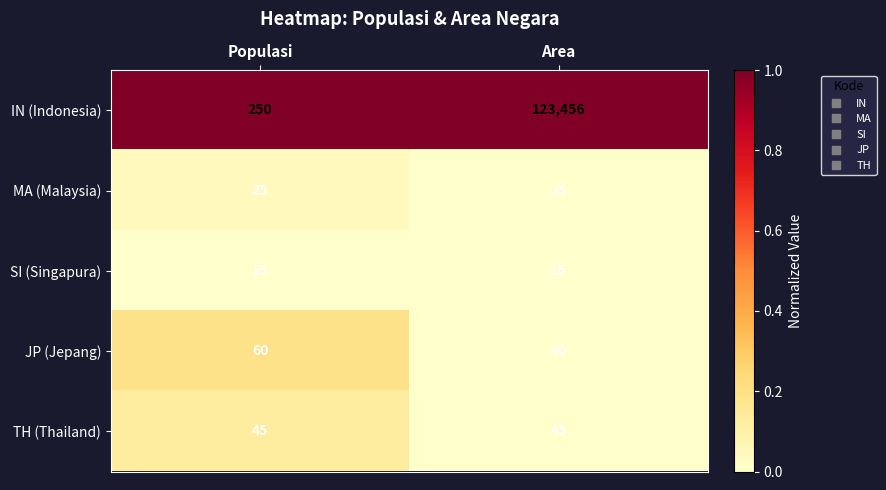

Rank the series at Area from lowest to highest value.

SI (Singapura), MA (Malaysia), TH (Thailand), JP (Jepang), IN (Indonesia)